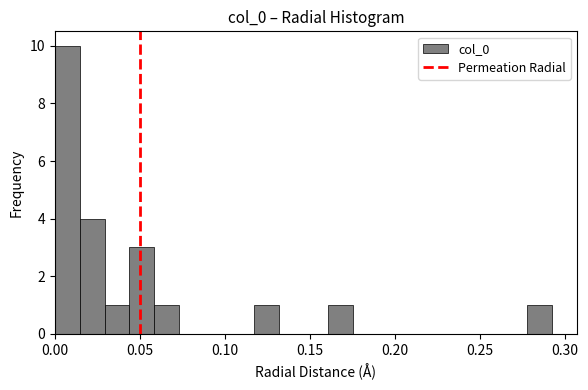

Around what value on the x-axis is the tallest bar? Give the approximate position of its centre, as read against the axis.

0.005